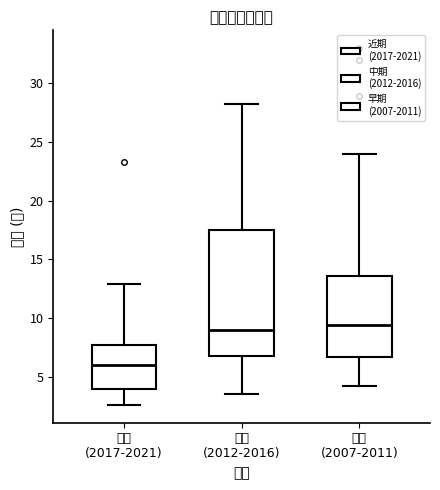

Reading left to right, transcribe this box plot: for each box, give where its median line is, the range the box spans, and where its two whiskers end, as read against the y-axis. The values are not printed on the chart, so give them approximately, as read against the axis.

近期 (2017-2021): median 6.0, box 4.0 to 7.5, whiskers 2.5 to 13.0
中期 (2012-2016): median 9.0, box 7.0 to 17.5, whiskers 3.5 to 28.0
早期 (2007-2011): median 9.5, box 6.5 to 13.5, whiskers 4.0 to 24.0